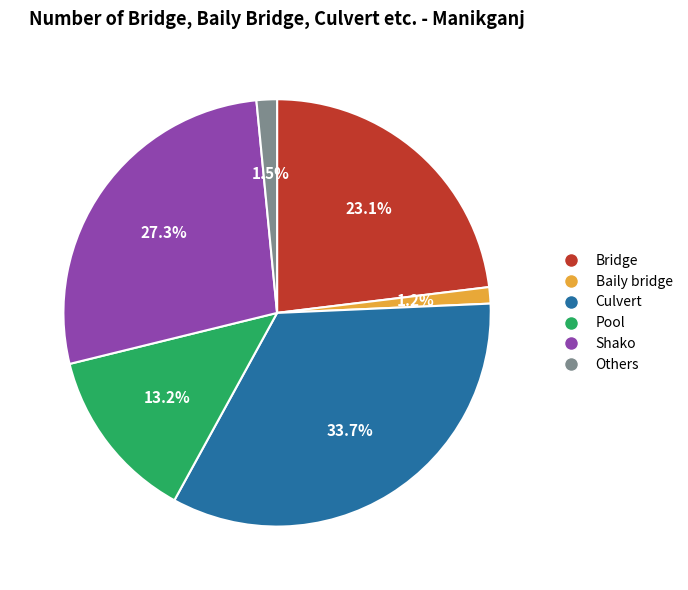

To the nearest percent, what portion does Bridge represent?

23%